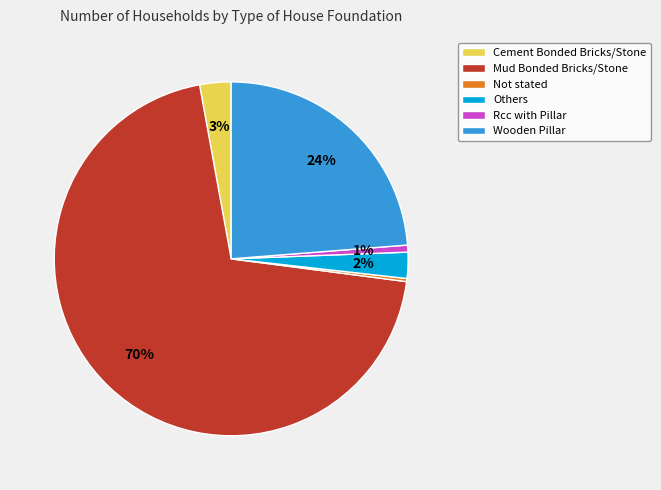

Which category has the biggest portion of the pie?

Mud Bonded Bricks/Stone